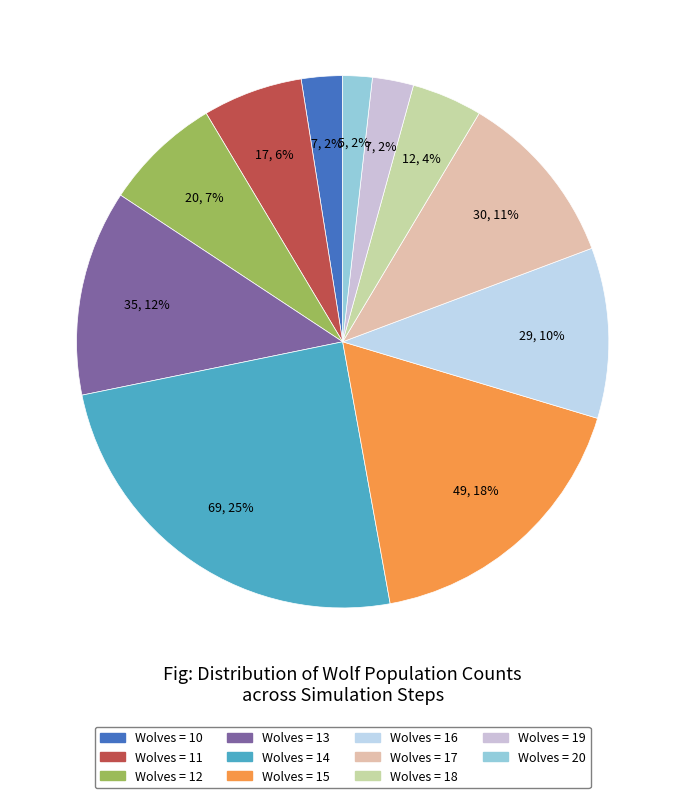

How many slices are in this pie chart?

11